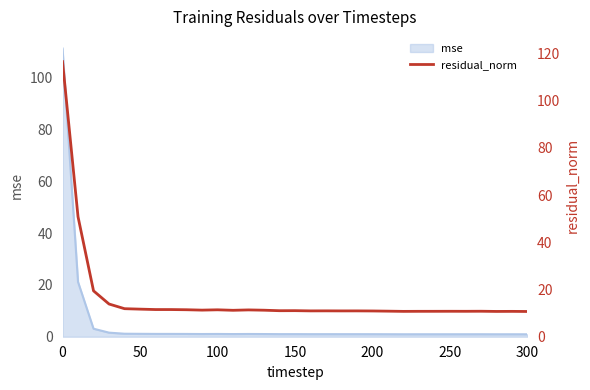

The mse series shows 111.3 at 0. True or false?

True